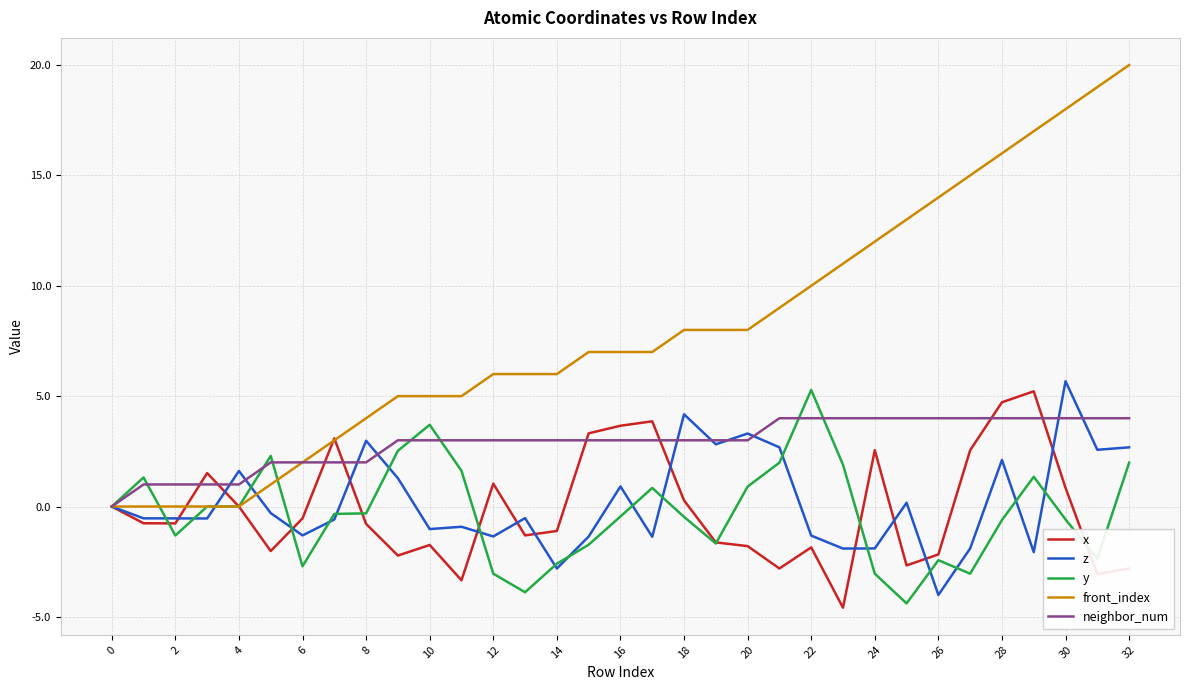

Which series has the widest spread of values?

front_index